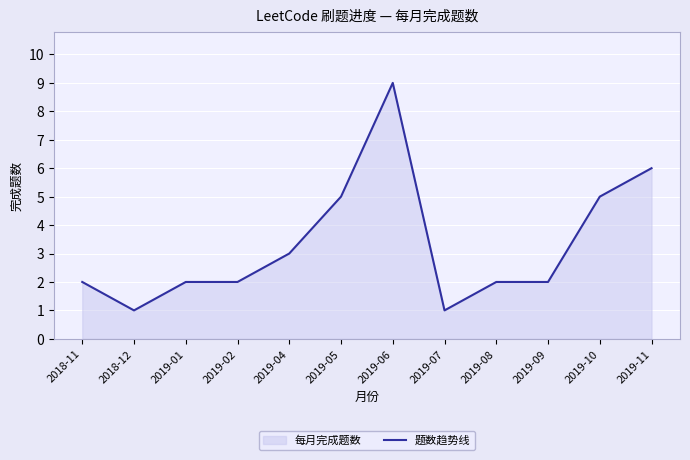

What is the value of the 8th point from the left?

1